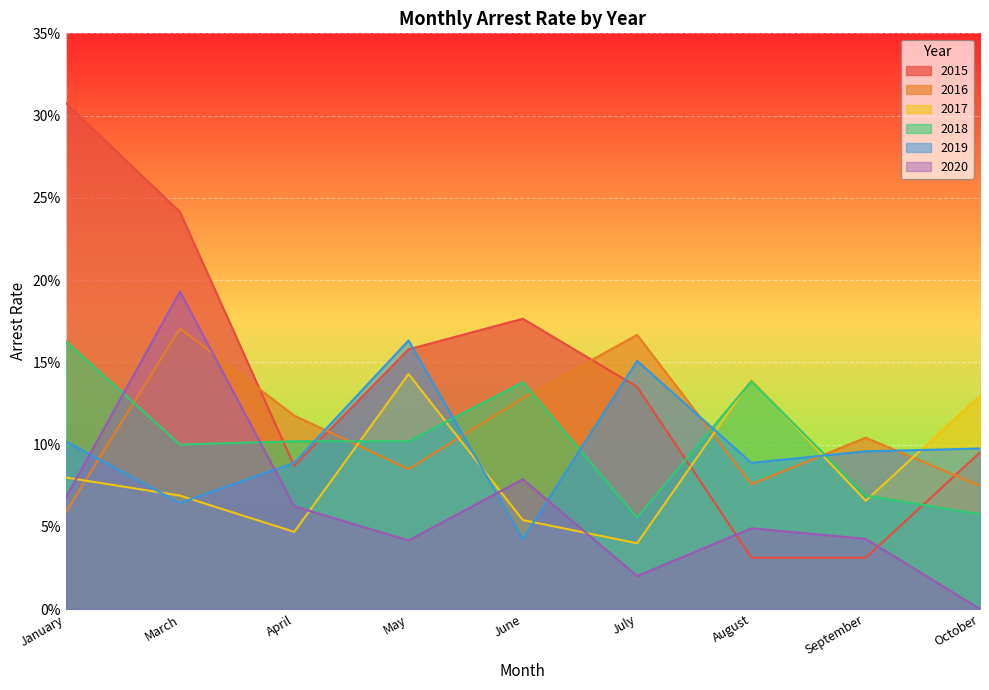

The arrest_rate_2019 series shows 0.0 at March. True or false?

False